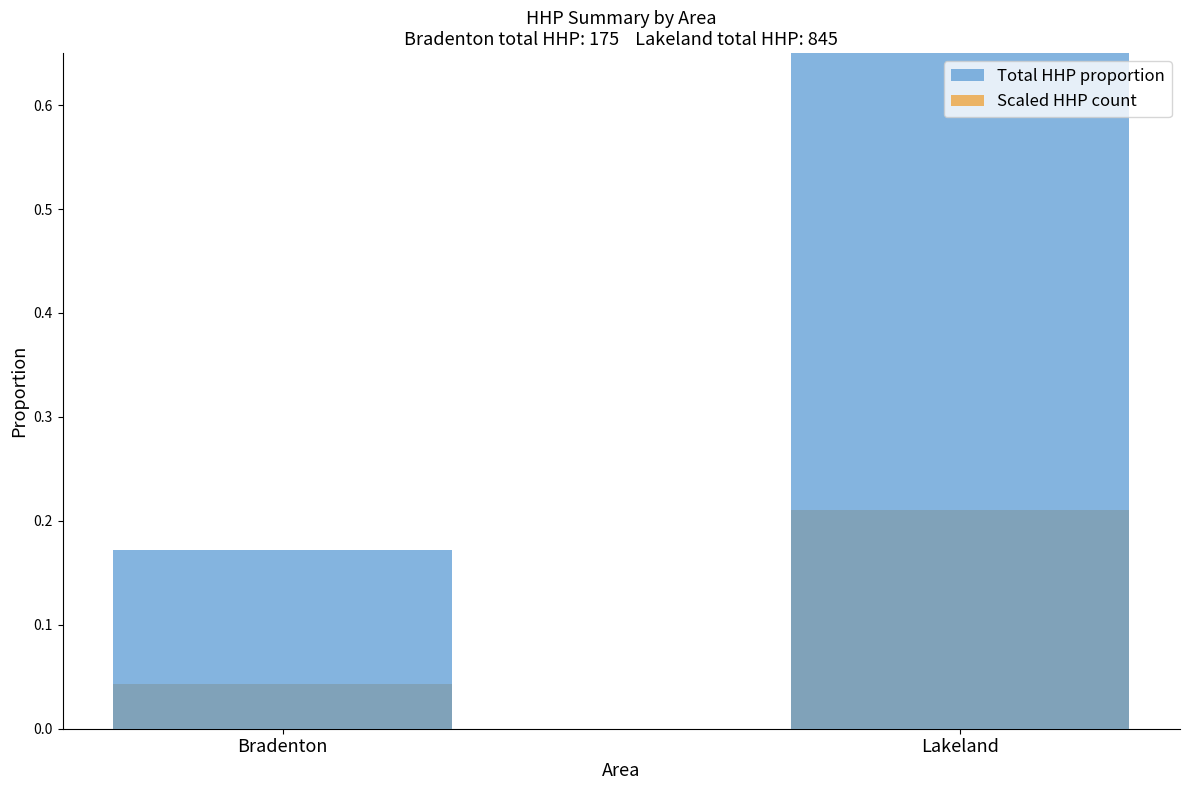

Reading left to right, extract all data points from this chart.

Total HHP proportion: Bradenton=0.2	Lakeland=0.8
Scaled HHP count: Bradenton=0.0	Lakeland=0.2